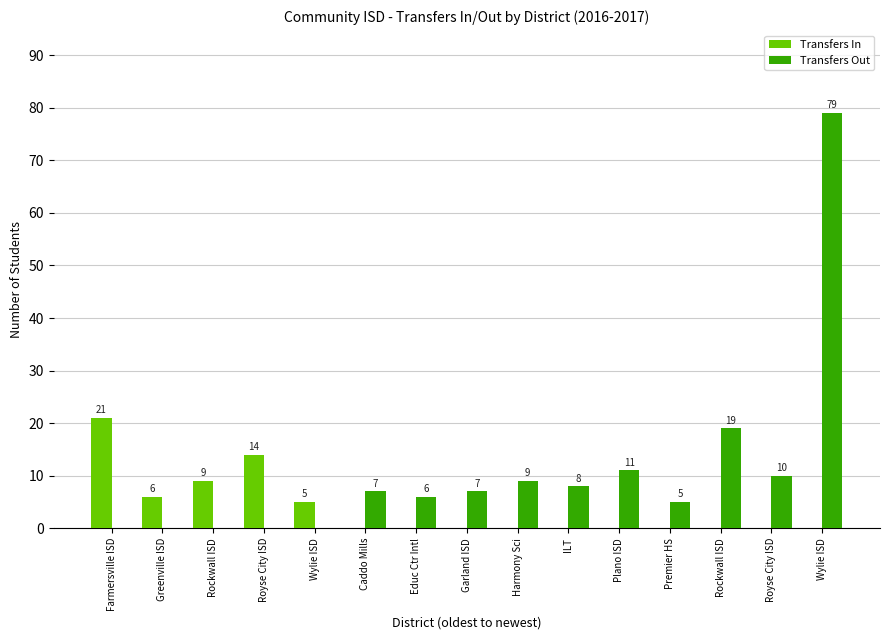

What is the highest value of the Transfers Out series?

79